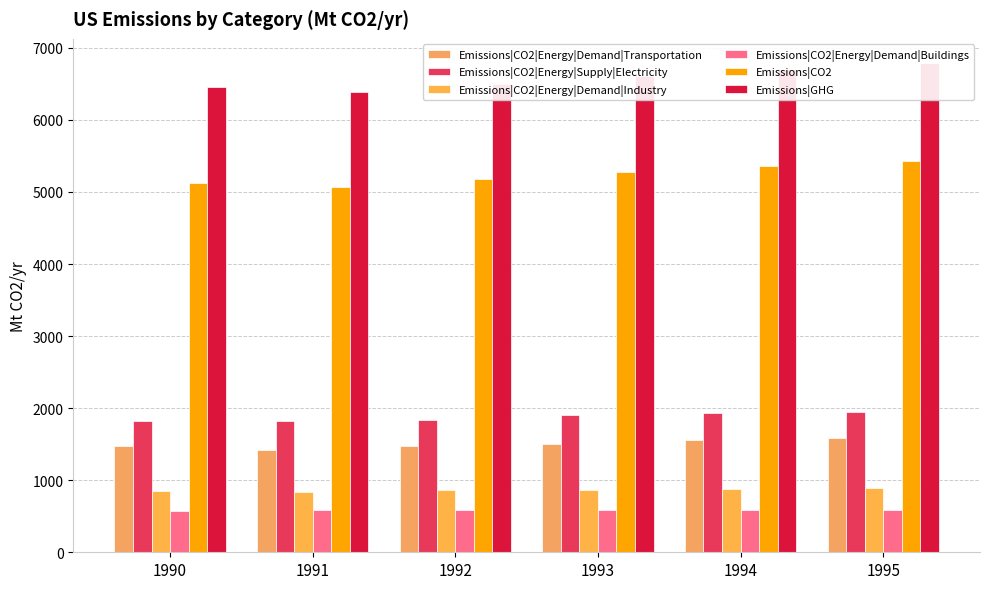

Read the Emissions|CO2|Energy|Demand|Industry value at 1992.

866.7